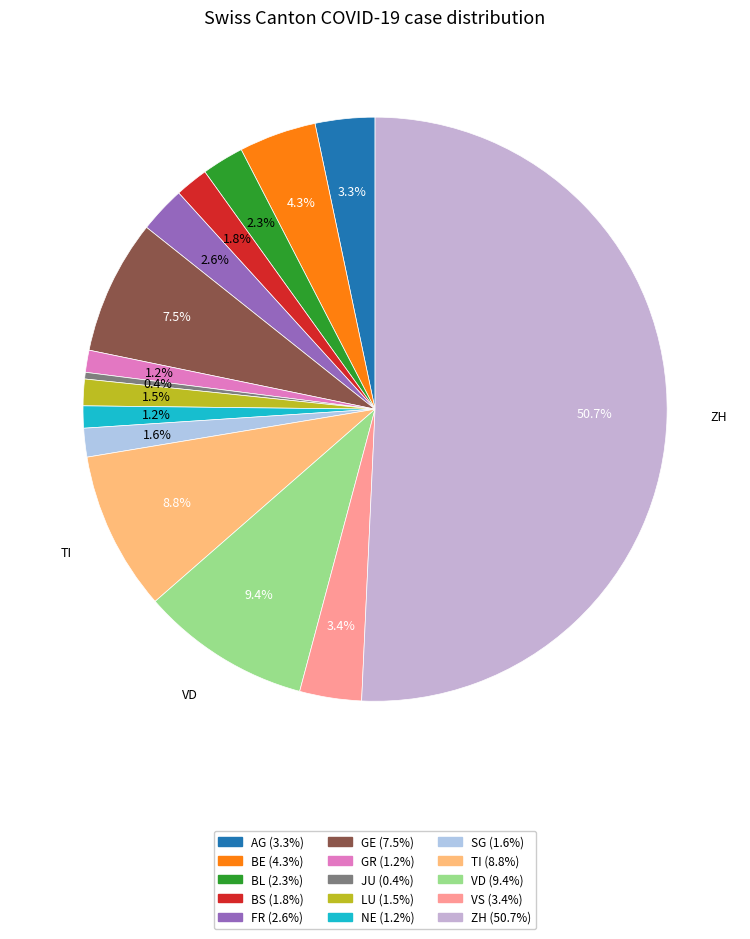

To the nearest percent, what portion does BS represent?

2%